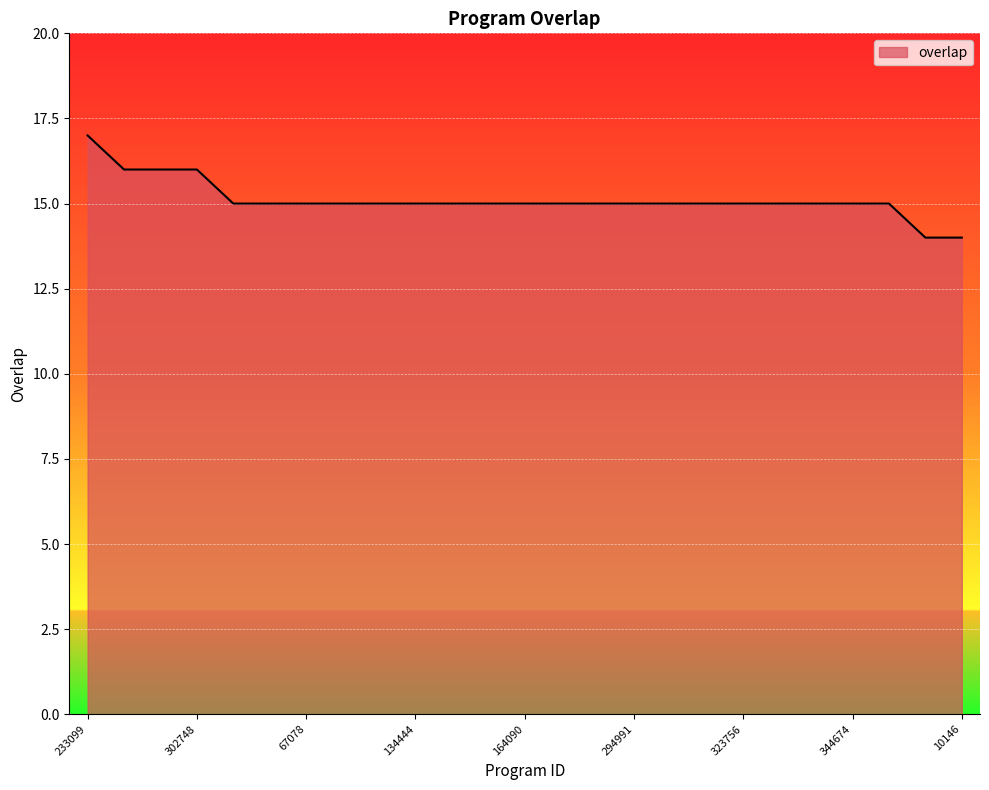

What is the difference between the maximum and minimum values?

3